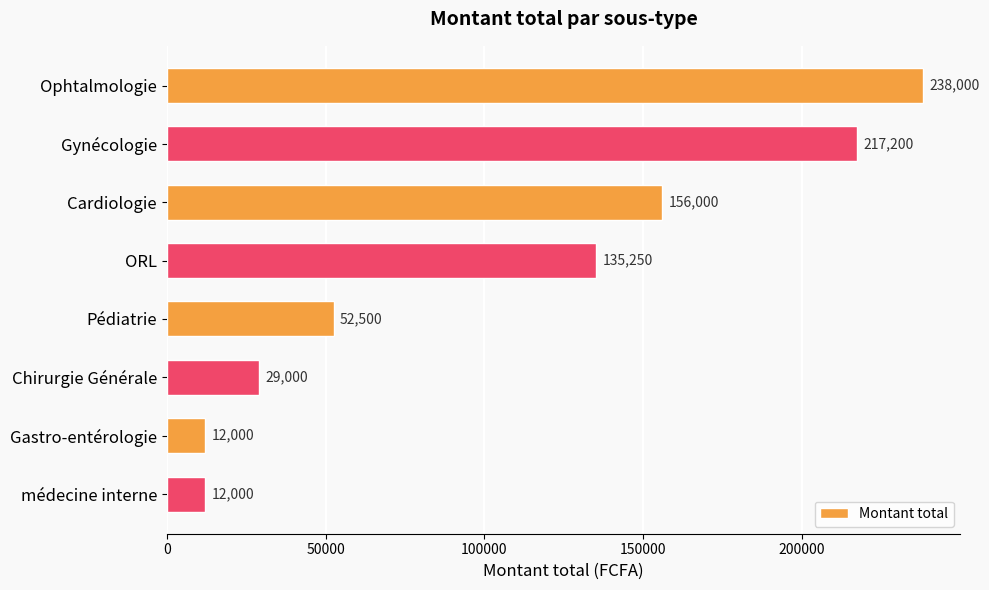

Is it true that the value at Gynécologie is 59512?

False